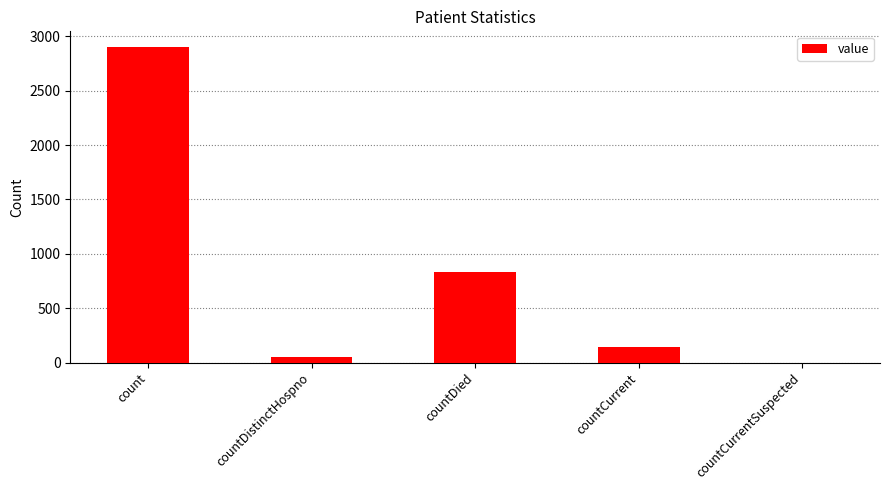

What is the change in value from count to countDied?

-2065